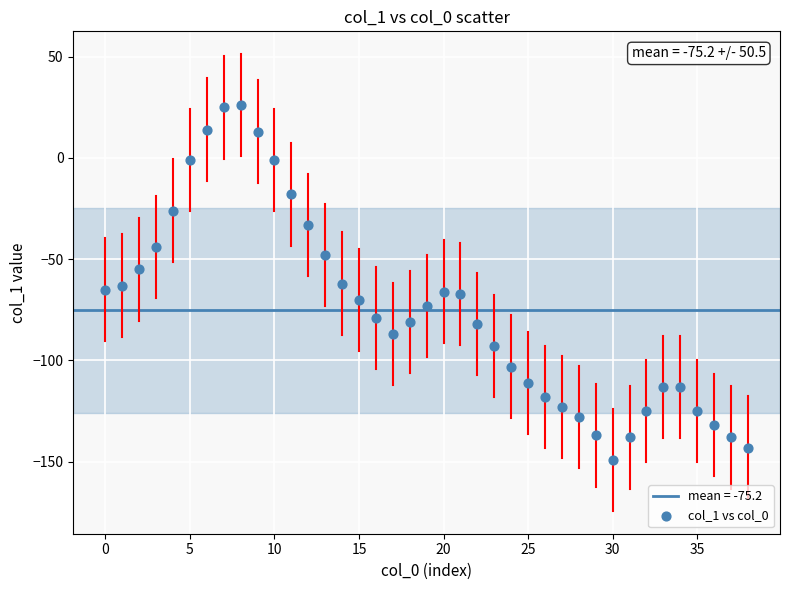

What is the range of Y values (max minus min)?

175